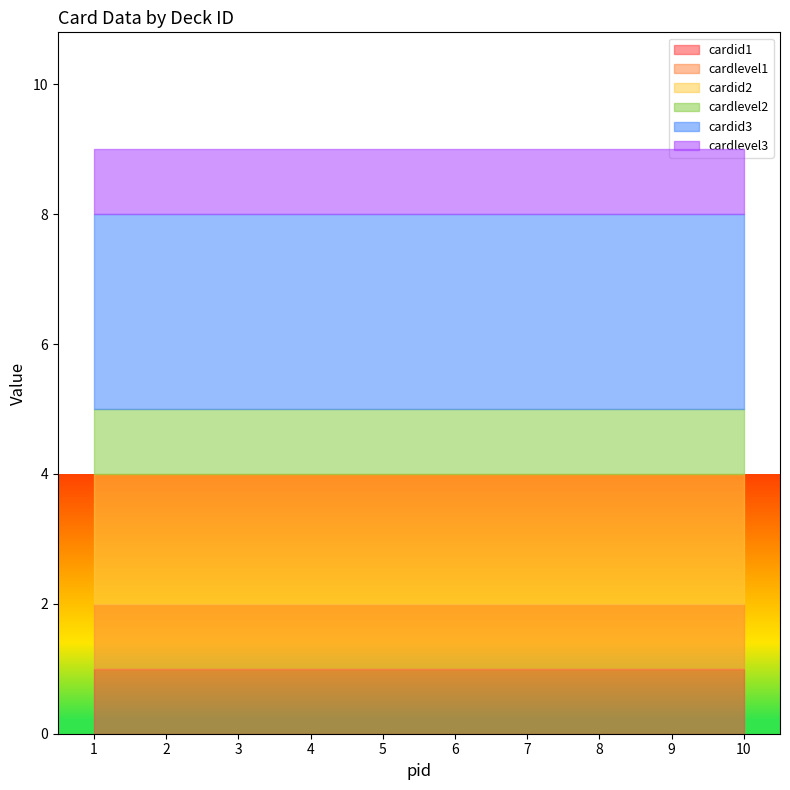

True or false: cardlevel3 and cardid1 intersect in this chart.

False